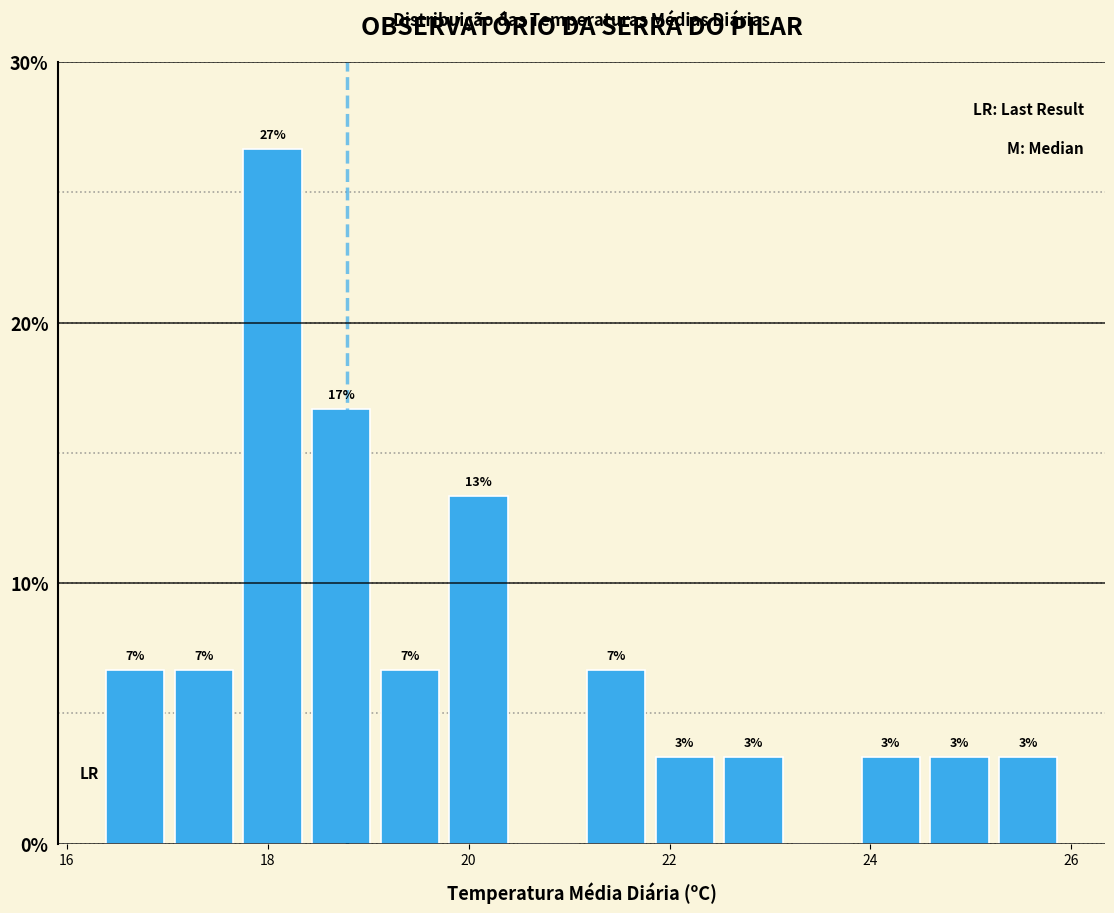

Read against the x-axis, roughly where is the centre of the tallest bar?

18.0